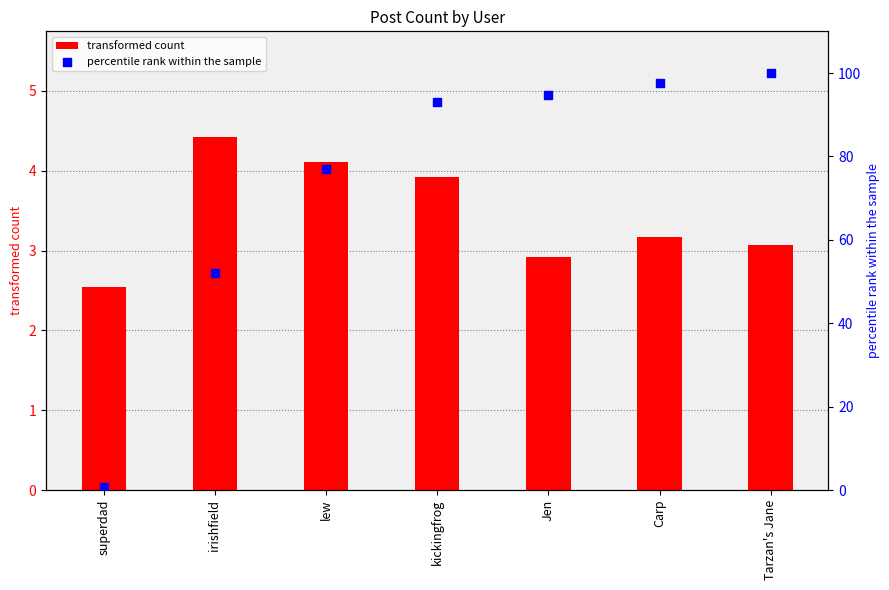

Is the value of percentile rank within the sample at irishfield greater than the value of transformed count at Jen?

Yes